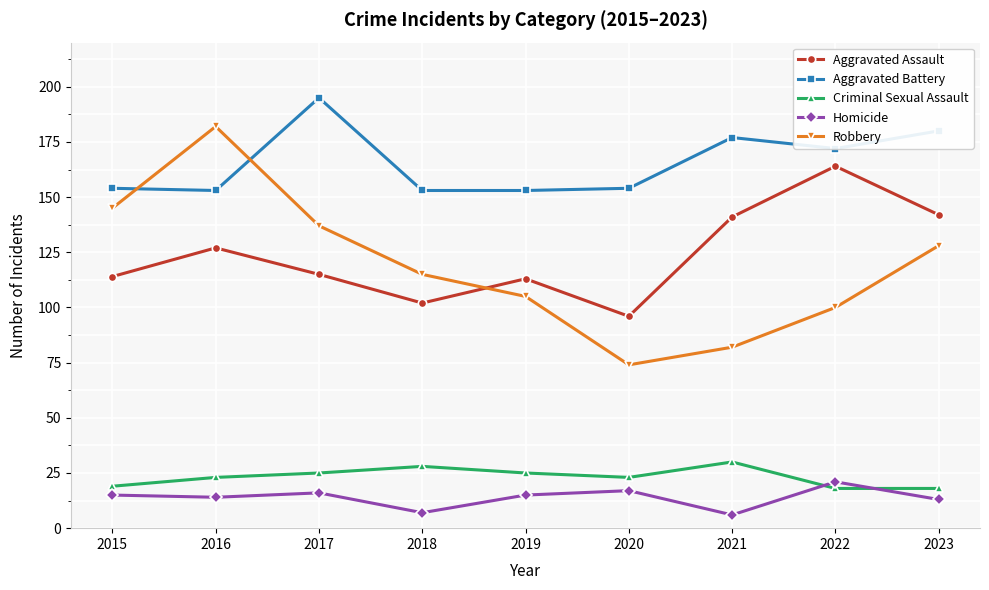

The Criminal Sexual Assault series shows 13 at 2020. True or false?

False